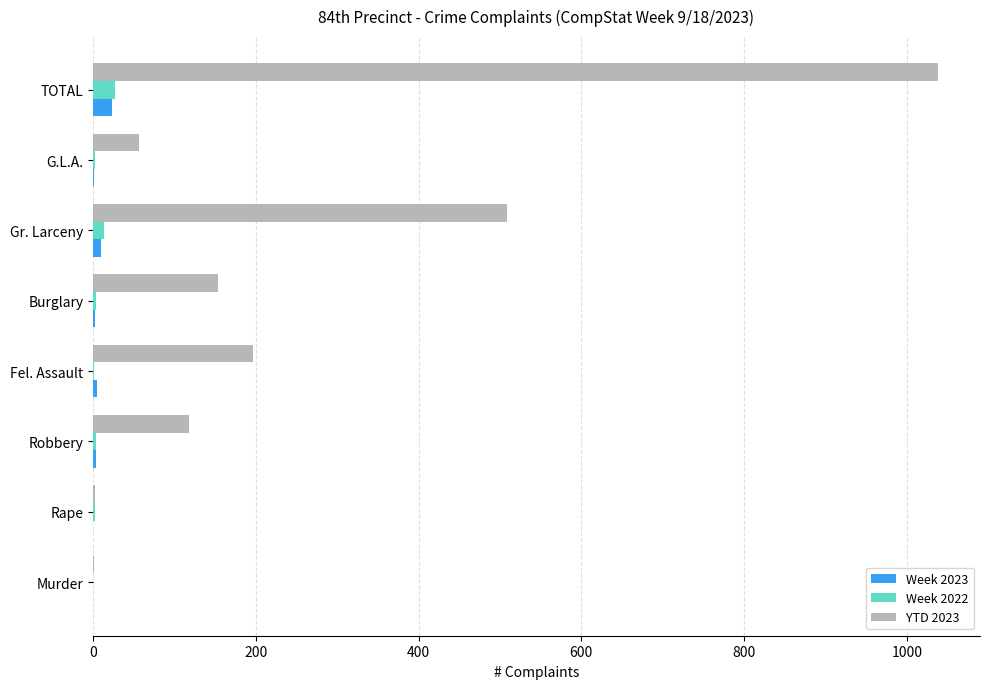

What are all the series names shown in the legend?

Week 2023, Week 2022, YTD 2023